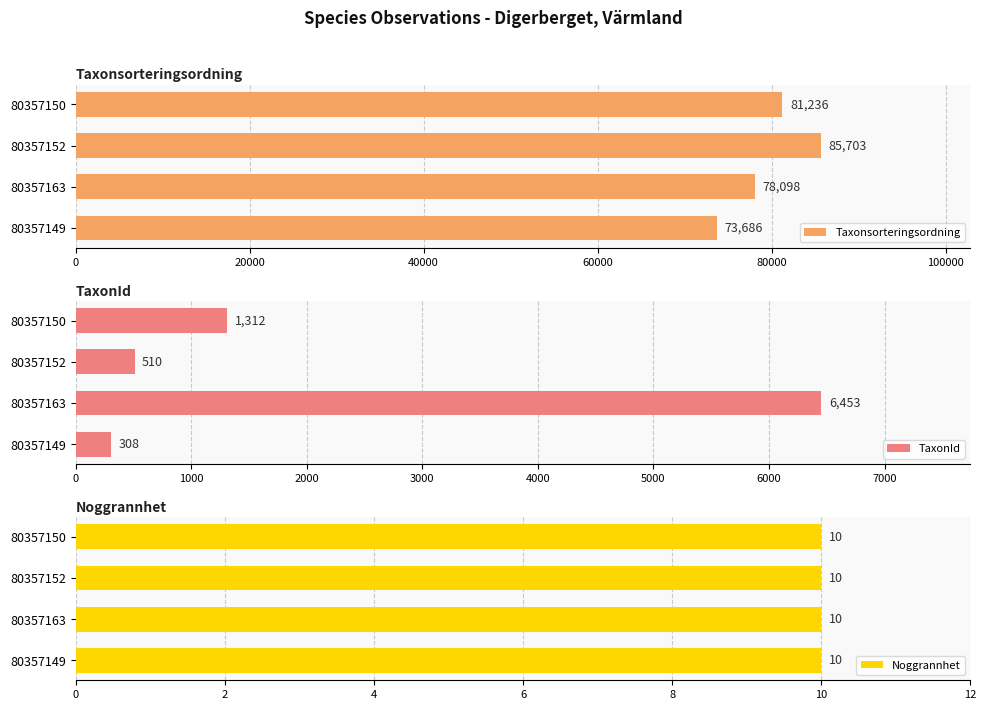

What is the maximum value for Taxonsorteringsordning?

85703